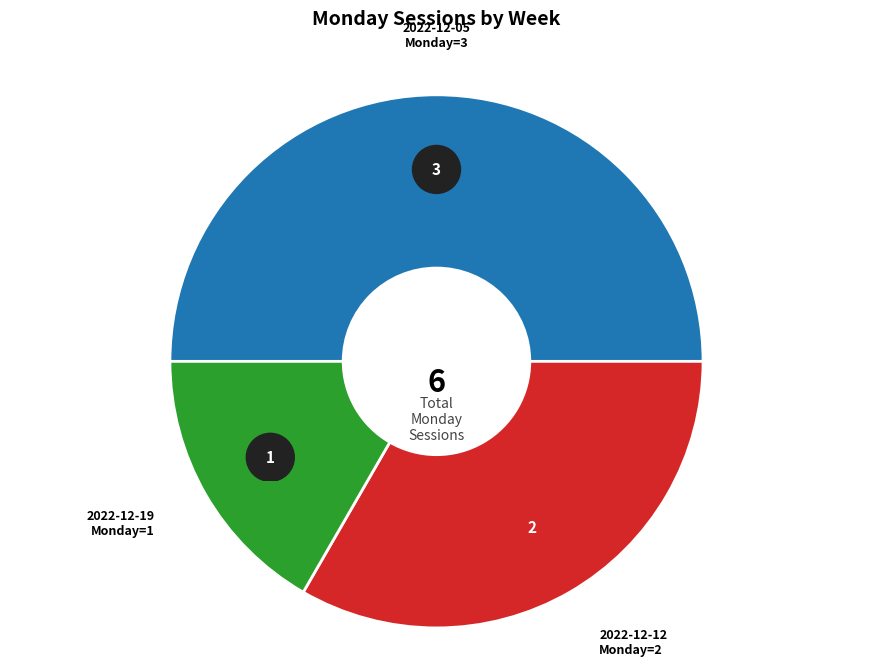

True or false: 2022-12-19 accounts for 17% of the total.

True